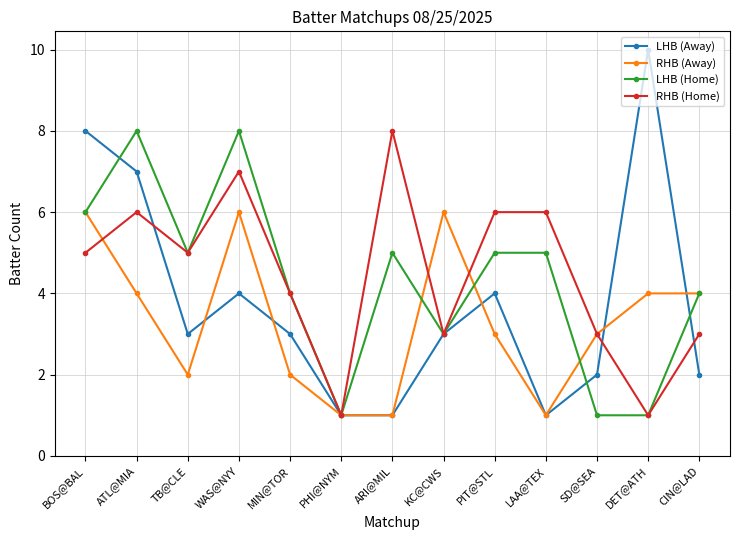

Reading right to left, list all the values displayed in this chart.

LHB (Away): CIN@LAD=2	DET@ATH=10	SD@SEA=2	LAA@TEX=1	PIT@STL=4	KC@CWS=3	ARI@MIL=1	PHI@NYM=1	MIN@TOR=3	WAS@NYY=4	TB@CLE=3	ATL@MIA=7	BOS@BAL=8
RHB (Away): CIN@LAD=4	DET@ATH=4	SD@SEA=3	LAA@TEX=1	PIT@STL=3	KC@CWS=6	ARI@MIL=1	PHI@NYM=1	MIN@TOR=2	WAS@NYY=6	TB@CLE=2	ATL@MIA=4	BOS@BAL=6
LHB (Home): CIN@LAD=4	DET@ATH=1	SD@SEA=1	LAA@TEX=5	PIT@STL=5	KC@CWS=3	ARI@MIL=5	PHI@NYM=1	MIN@TOR=4	WAS@NYY=8	TB@CLE=5	ATL@MIA=8	BOS@BAL=6
RHB (Home): CIN@LAD=3	DET@ATH=1	SD@SEA=3	LAA@TEX=6	PIT@STL=6	KC@CWS=3	ARI@MIL=8	PHI@NYM=1	MIN@TOR=4	WAS@NYY=7	TB@CLE=5	ATL@MIA=6	BOS@BAL=5